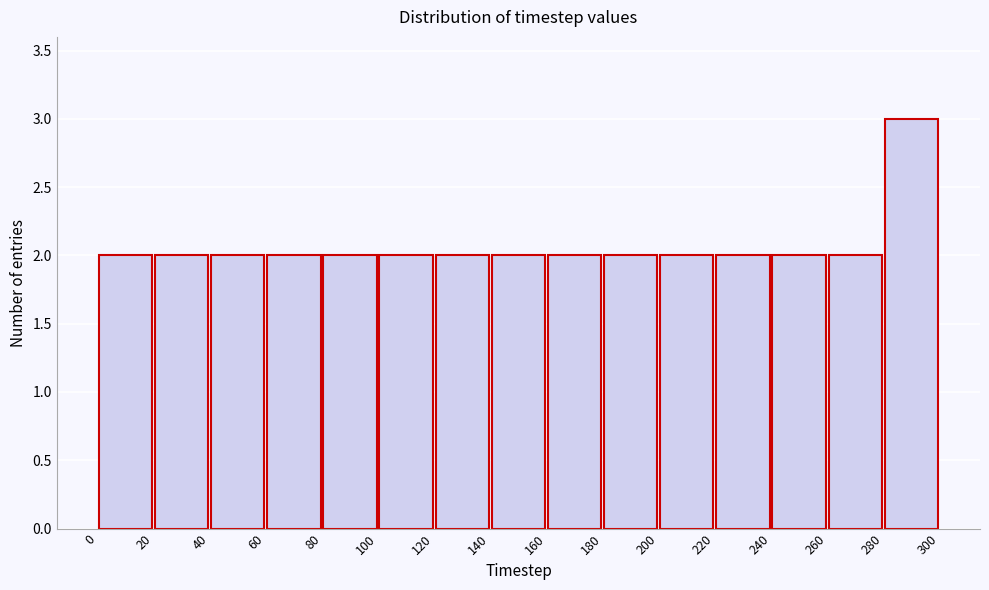

Reading left to right, list every bar in this chart as the range it spans on the x-axis followed by its height. The values are not printed on the chart, so give them approximately, as read against the axis.

0 to 20: 2
20 to 40: 2
40 to 60: 2
60 to 80: 2
80 to 100: 2
100 to 120: 2
120 to 140: 2
140 to 160: 2
160 to 180: 2
180 to 200: 2
200 to 220: 2
220 to 240: 2
240 to 260: 2
260 to 280: 2
280 to 300: 3